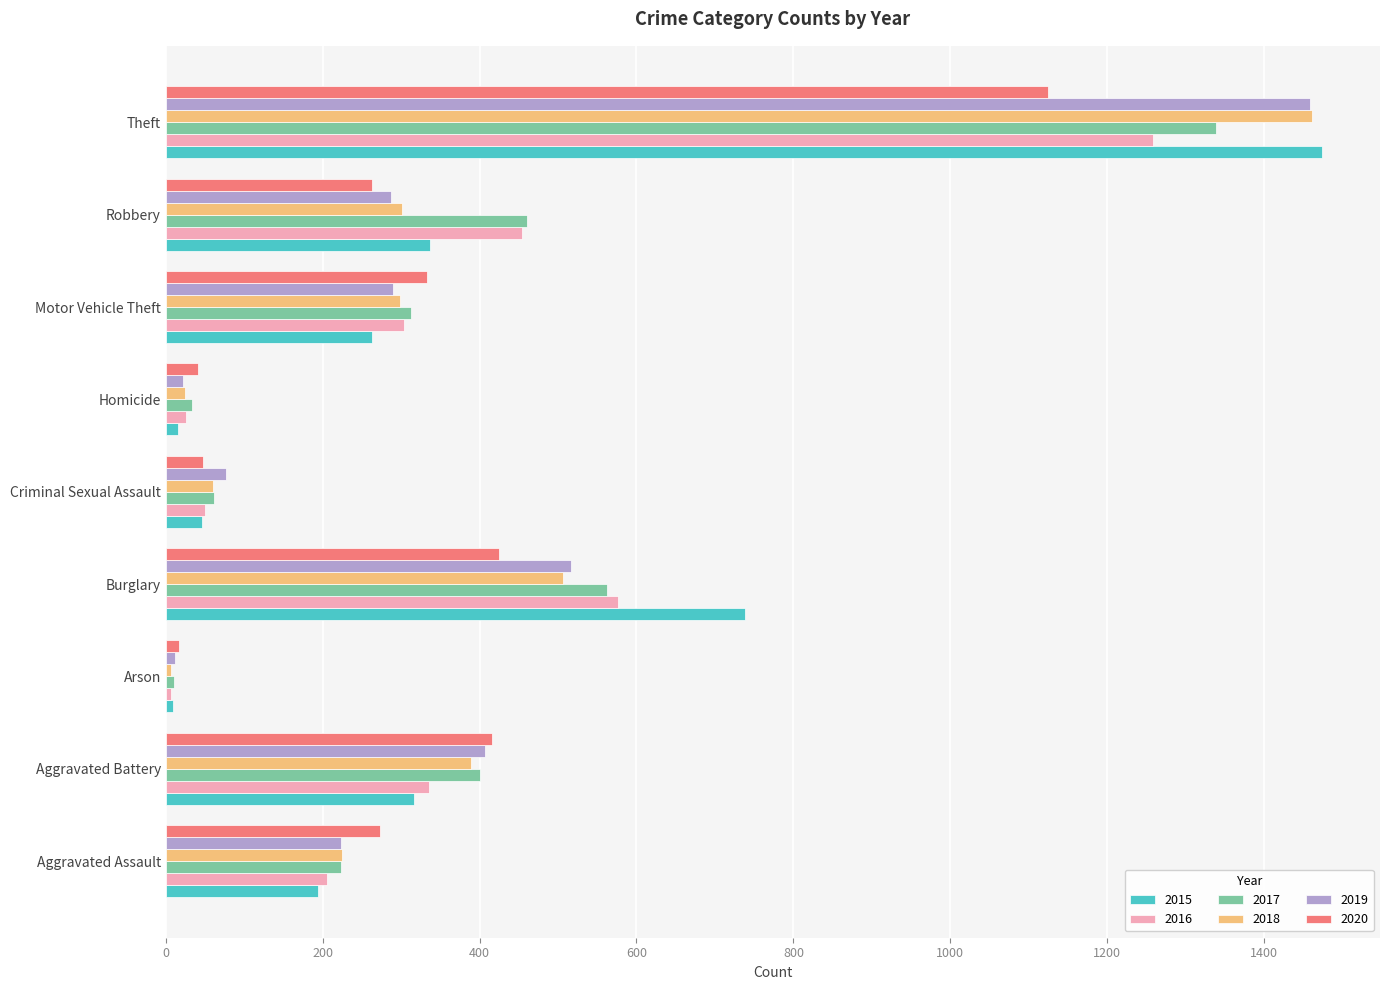

What is the maximum value shown in the chart?

1474